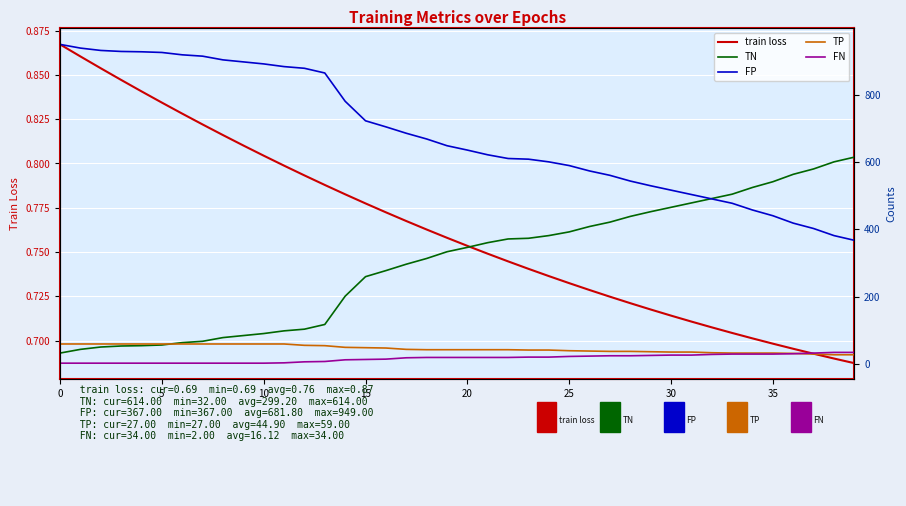

Rank the series by their maximum value, from lowest to highest.

train loss, FN, TP, TN, FP